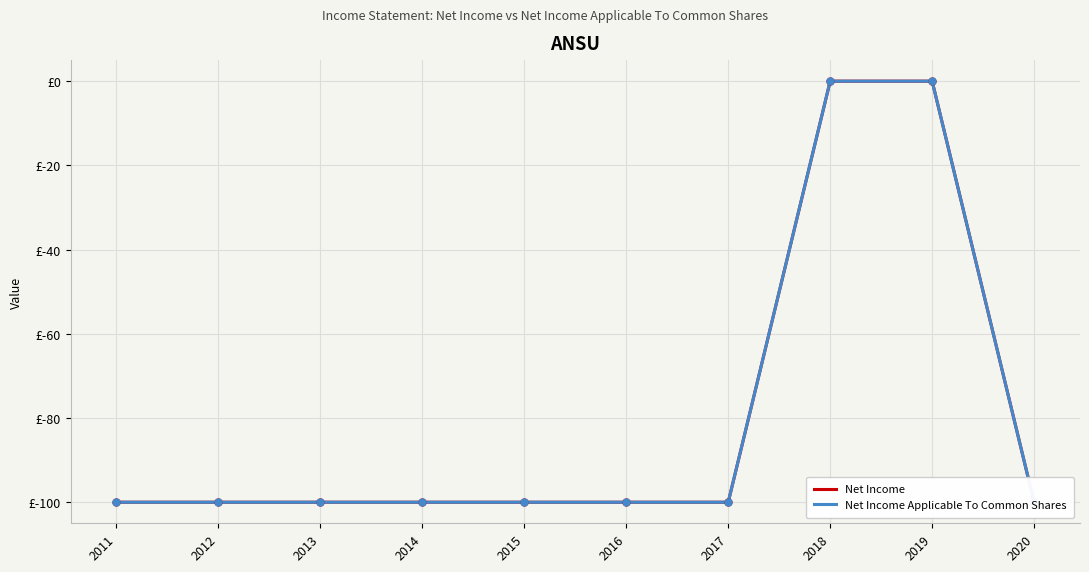

How many data points does each series have?

10